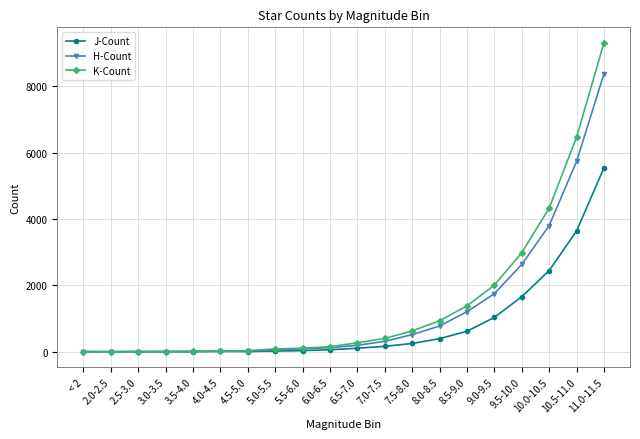

List the series in order of their overall mean, lowest first.

J-Count, H-Count, K-Count